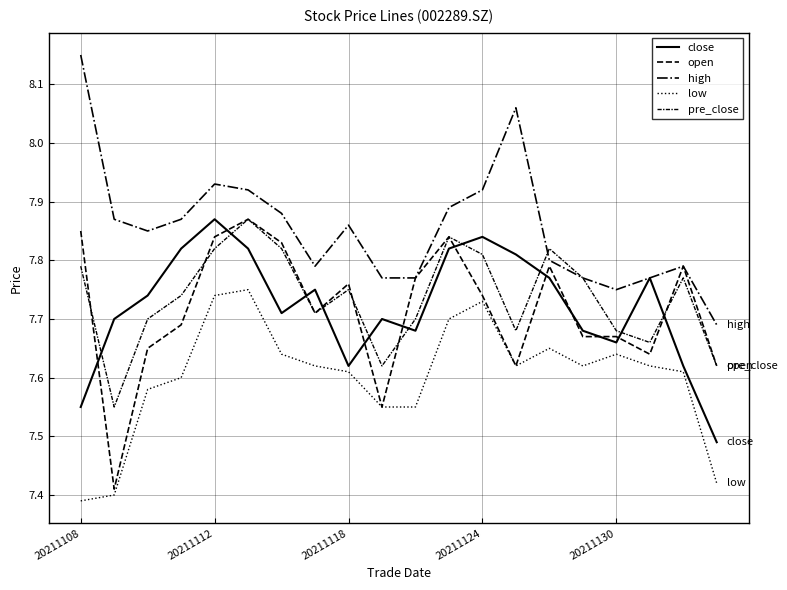

Is this an area chart (filled region under the line)?

No